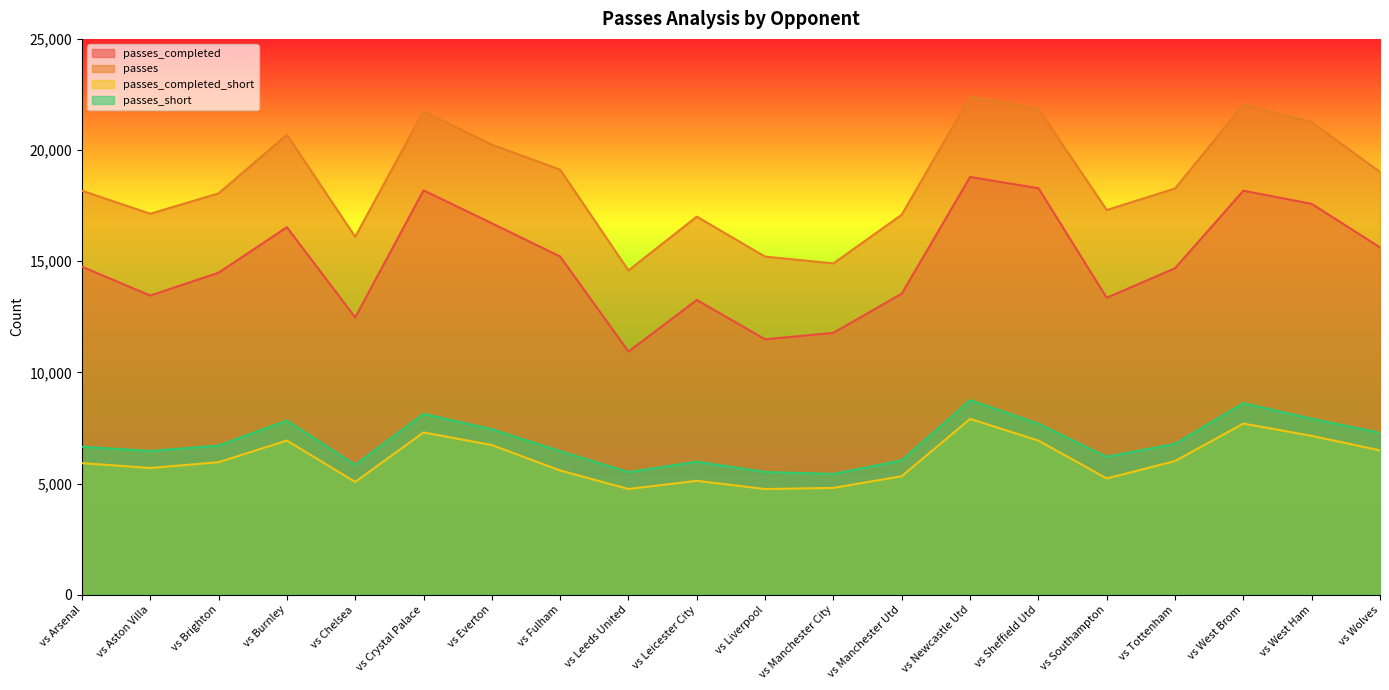

What position from the right is vs Crystal Palace?

15